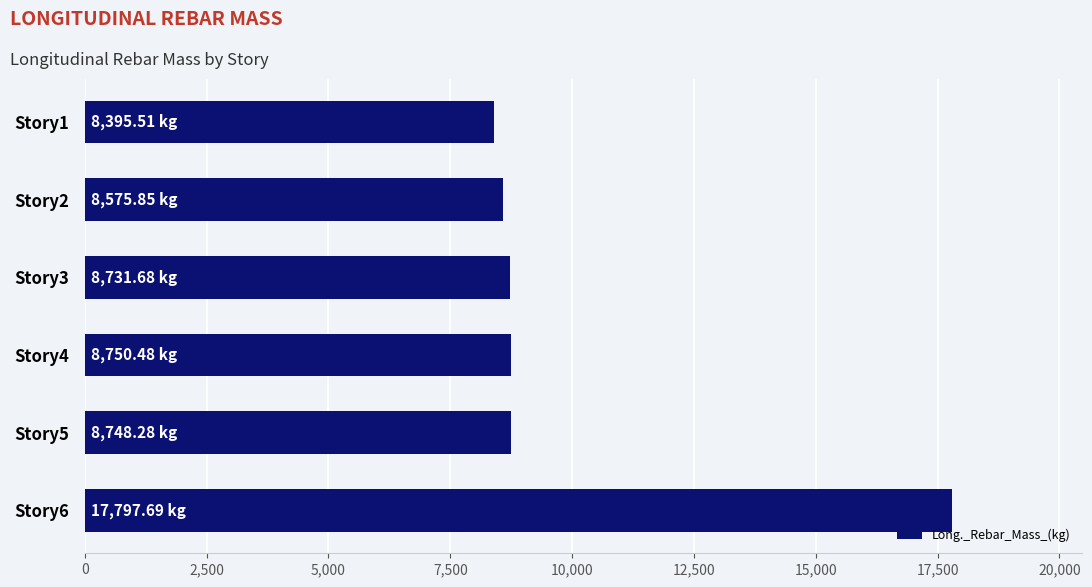

What is the change in value from Story4 to Story6?

+9047.2